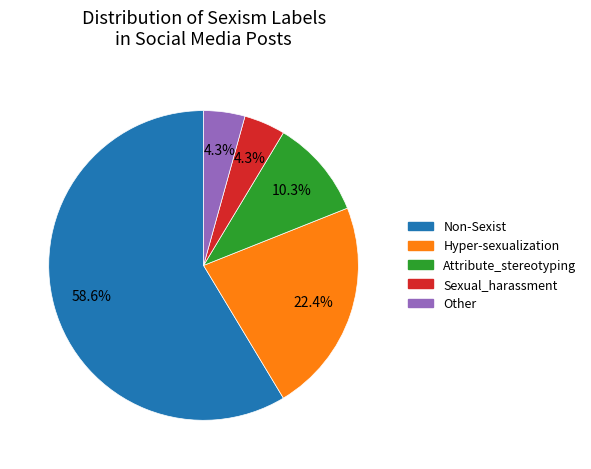

Is it true that Attribute_stereotyping is 10% of the pie?

True